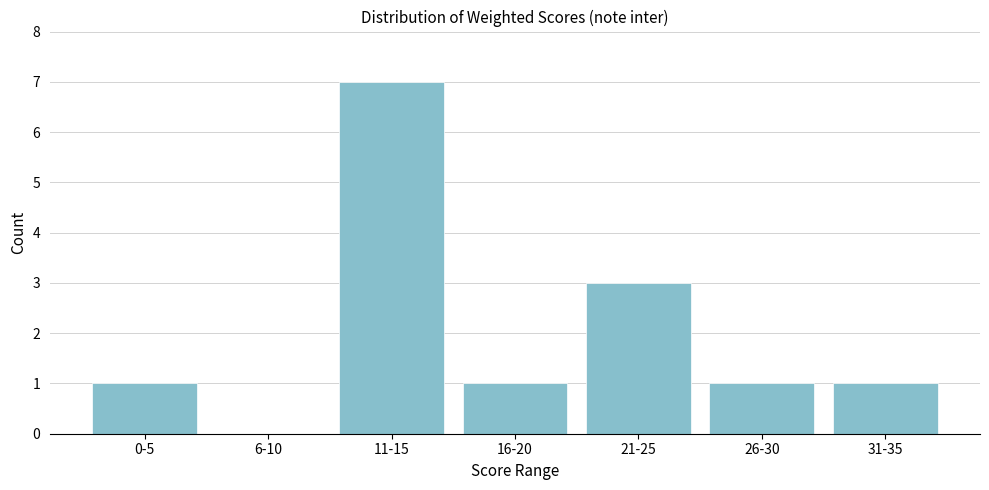

Reading right to left, list all the values displayed in this chart.

31-35=1	26-30=1	21-25=3	16-20=1	11-15=7	6-10=0	0-5=1